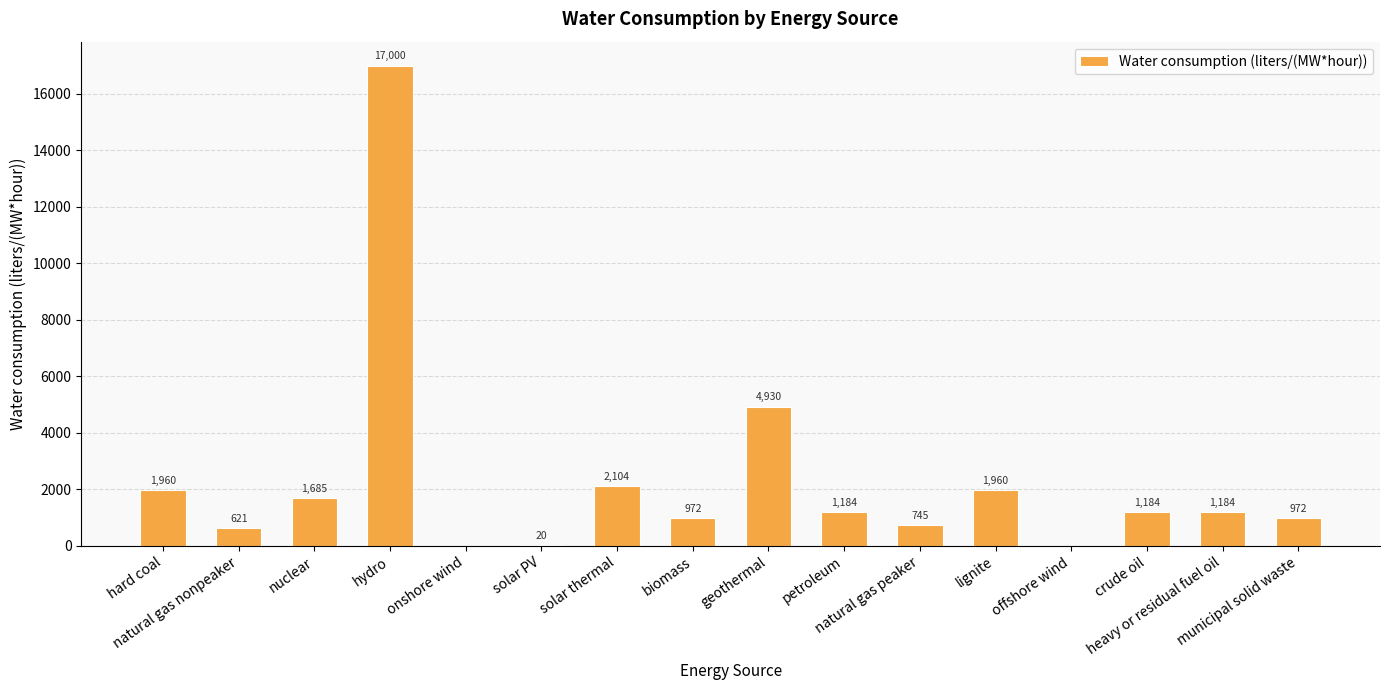

What is the maximum value shown in the chart?

17000.0